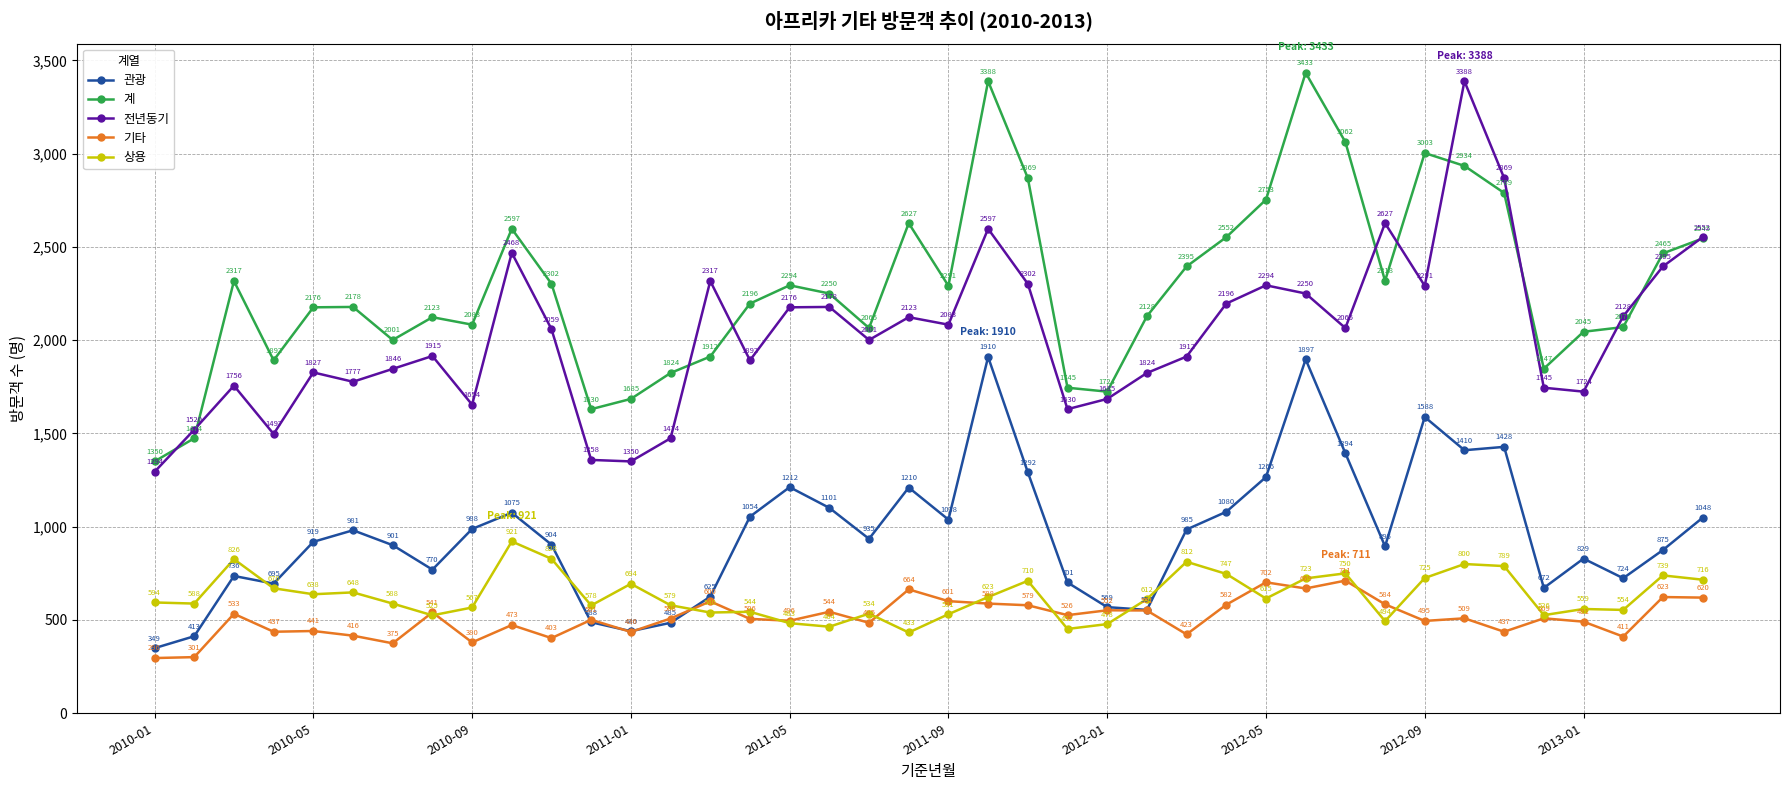

How many lines are shown in the chart?

5